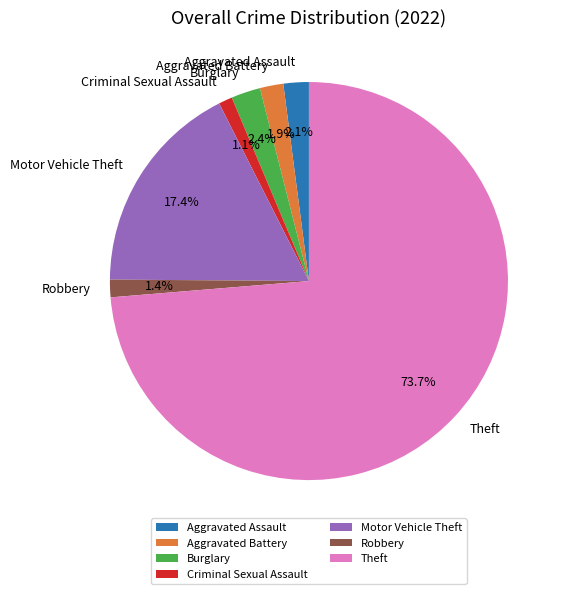

How many segments does this pie chart have?

7